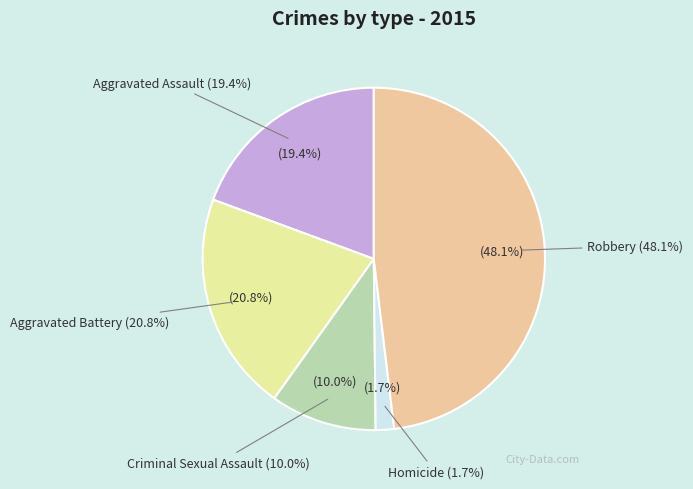

How many slices are in this pie chart?

5